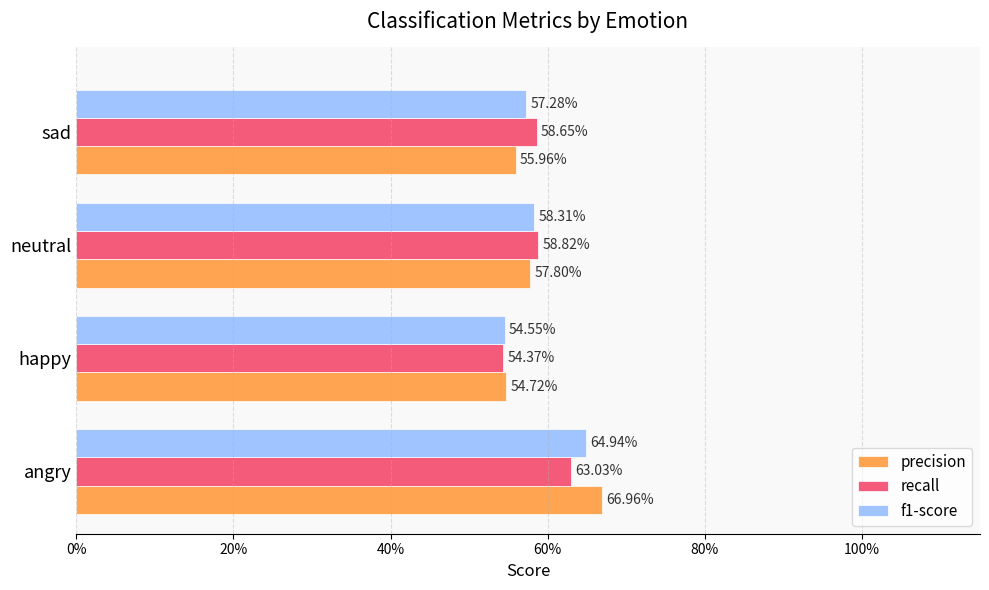

What is the sum of all f1-score values?

2.4